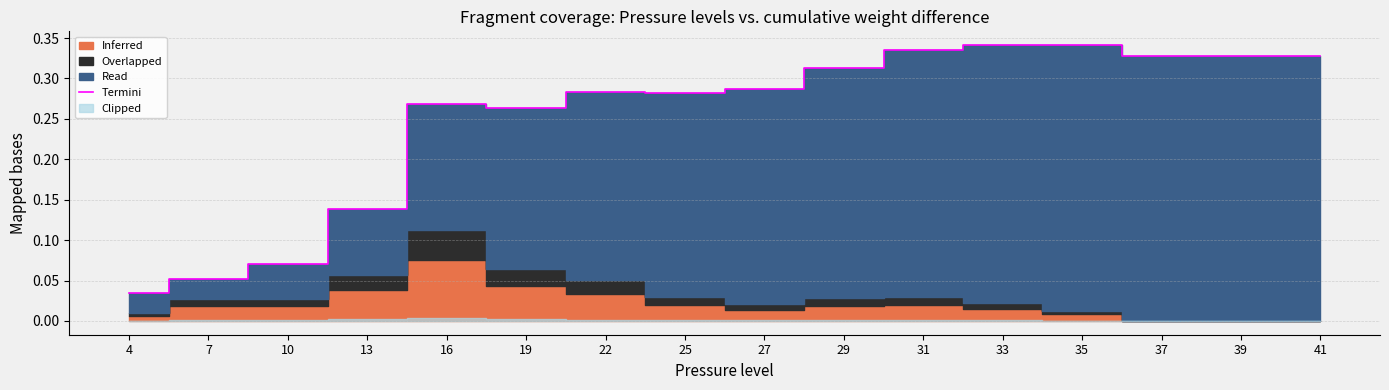

What is the average value?

0.2